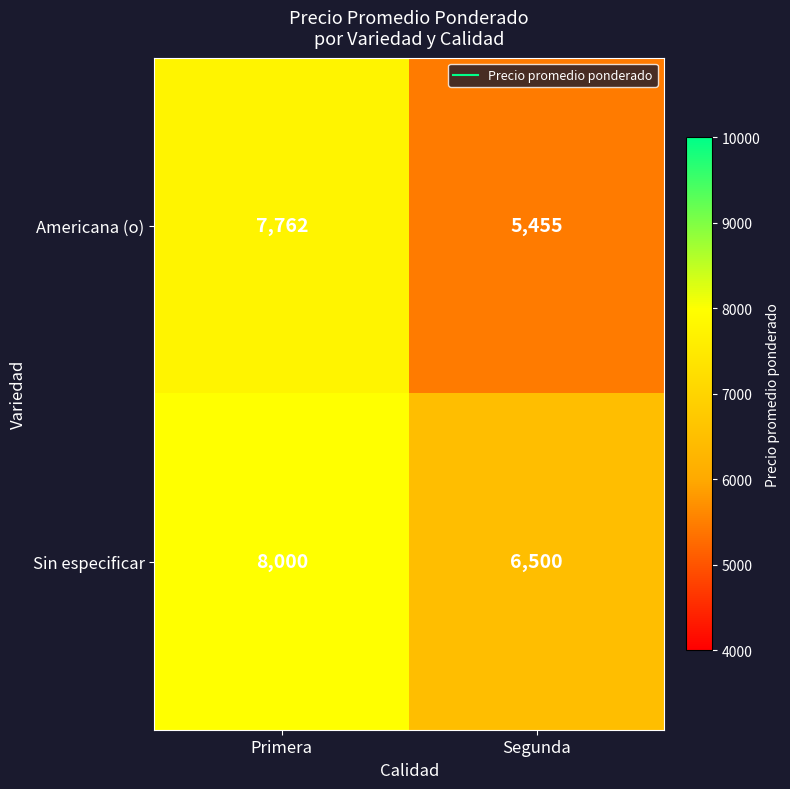

At which label is Americana (o) closest to 6608?

Segunda